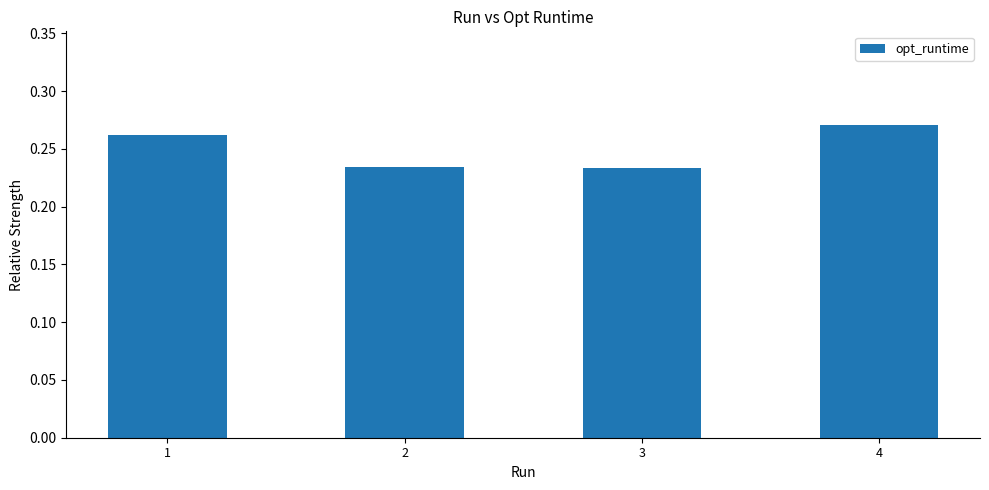

The chart shows a value of 0.4 at 2. True or false?

False